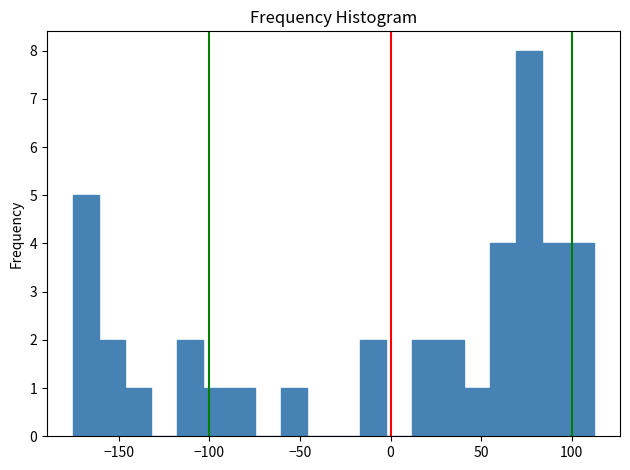

Around what value on the x-axis is the tallest bar? Give the approximate position of its centre, as read against the axis.

75